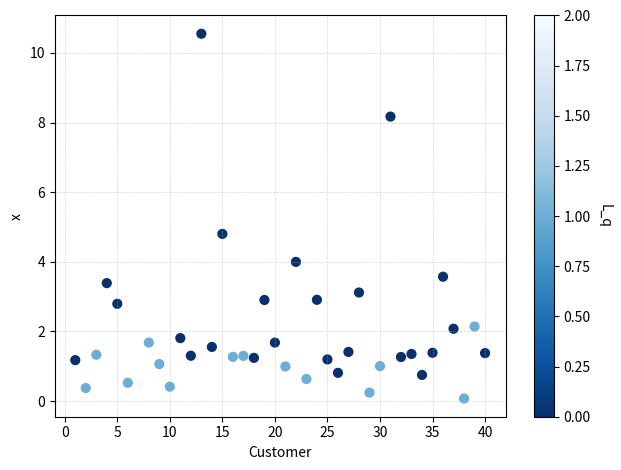

What is the range of X values (max minus min)?

39.0